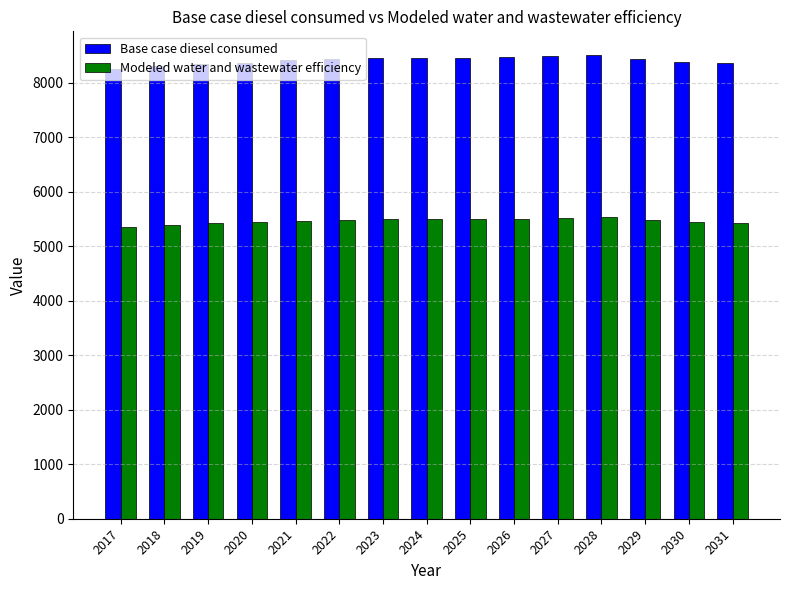

Is the value of Modeled water and wastewater efficiency at 2021 greater than the value of Base case diesel consumed at 2017?

No